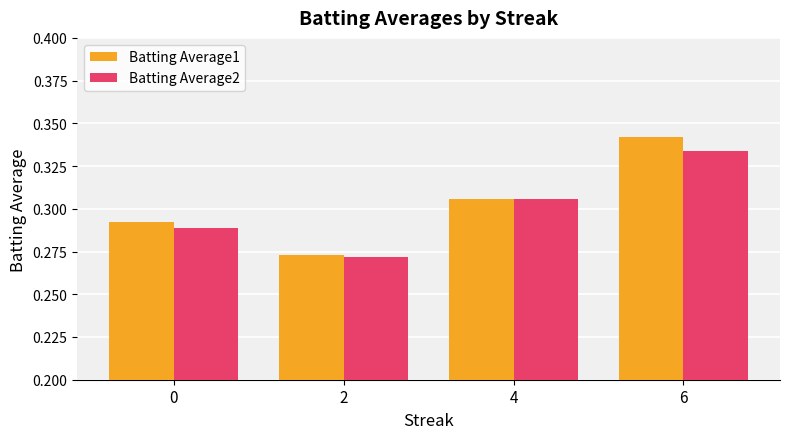

Between 4 and 6, which series saw the biggest shift?

Batting Average1